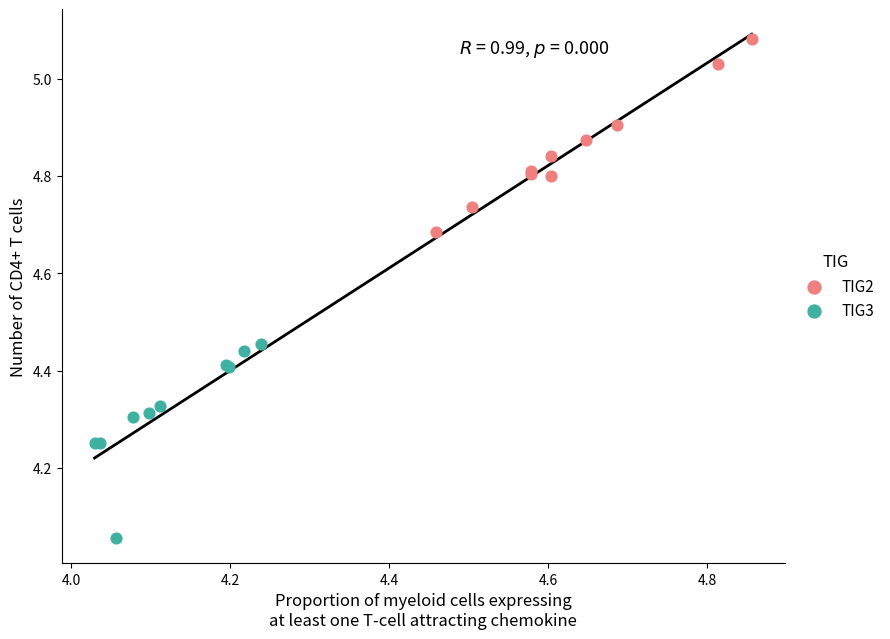

Which series reaches the minimum Y coordinate?

TIG3